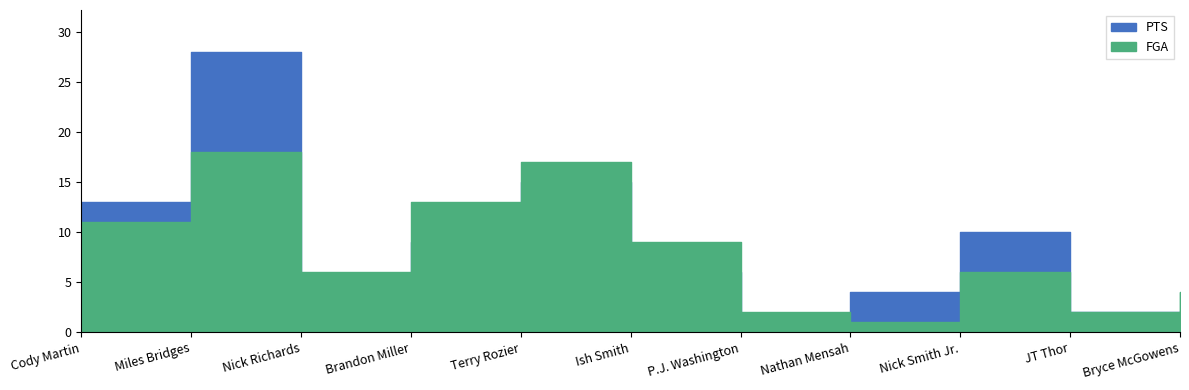

How many categories are shown in the chart?

11